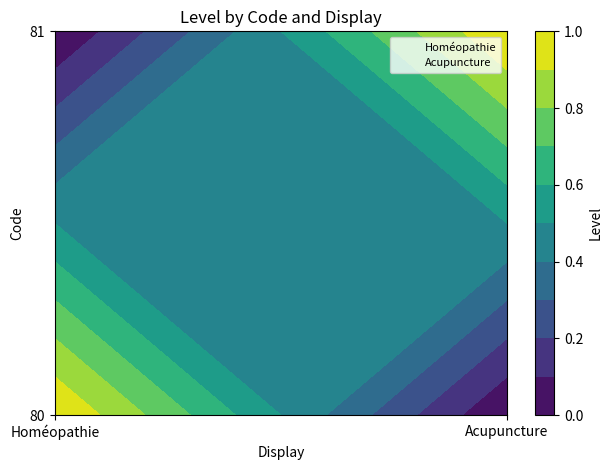

Reading left to right, extract all data points from this chart.

Homéopathie: 0	1
Acupuncture: 0	1